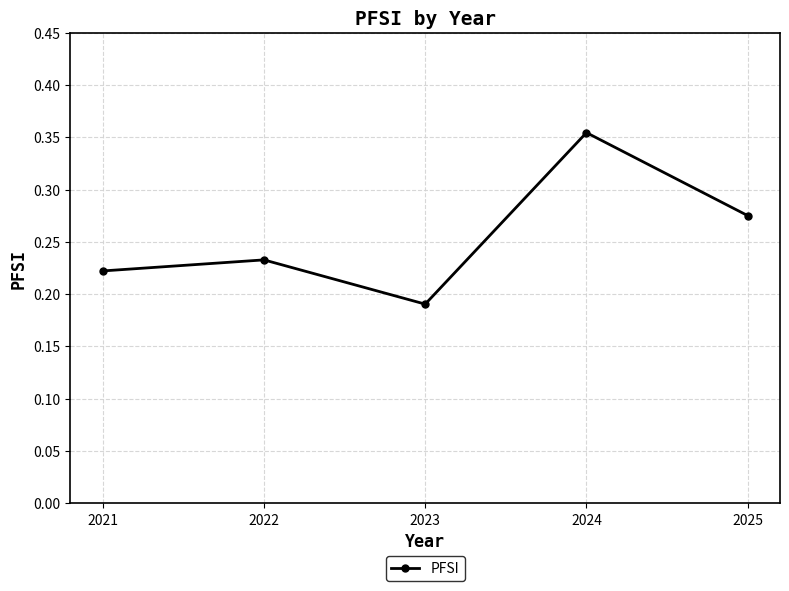

Where is the data nearest to the value 0?

2023